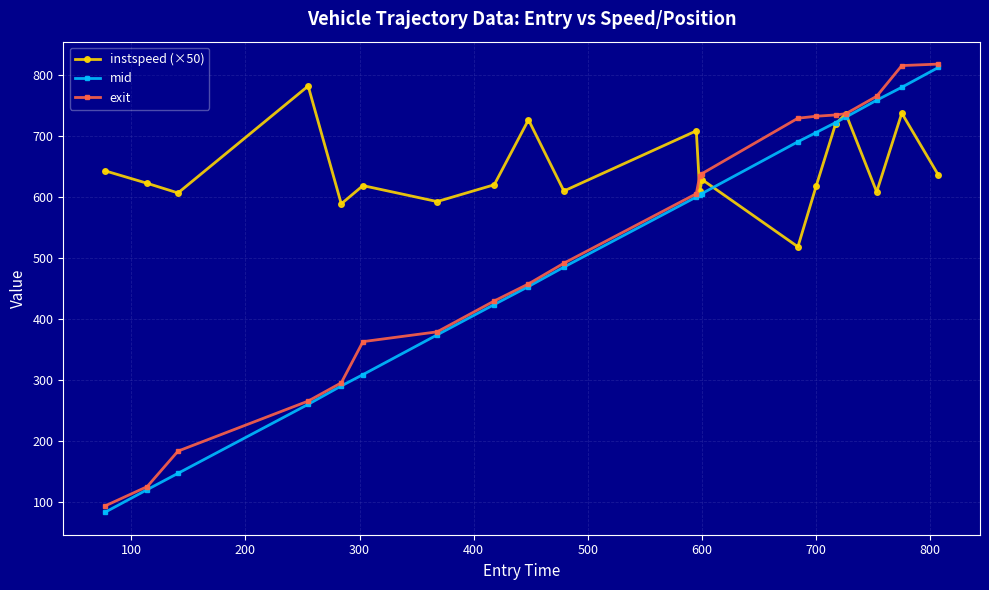

What is the value of the instspeed (×50) point at the 20th from the left?

636.6